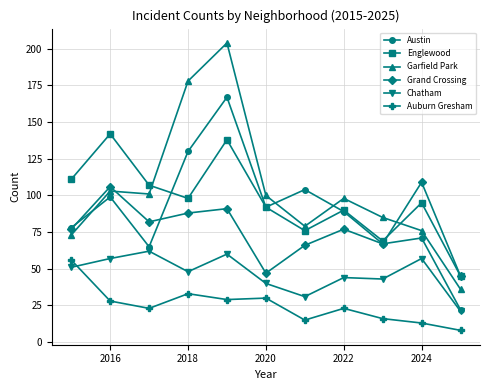

Which series has the largest range (max minus min)?

Garfield Park